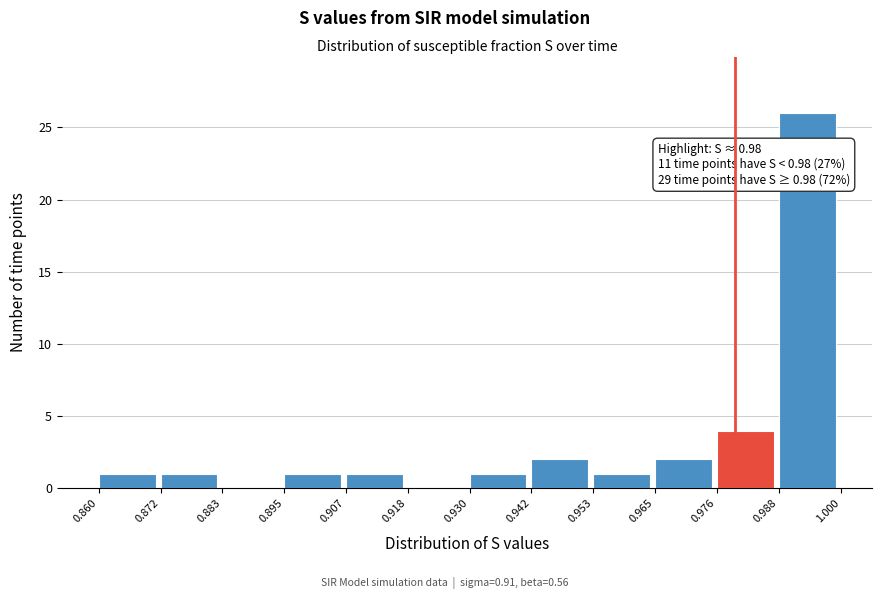

Over which range of the x-axis is the bar tallest?

0.988 to 1.000